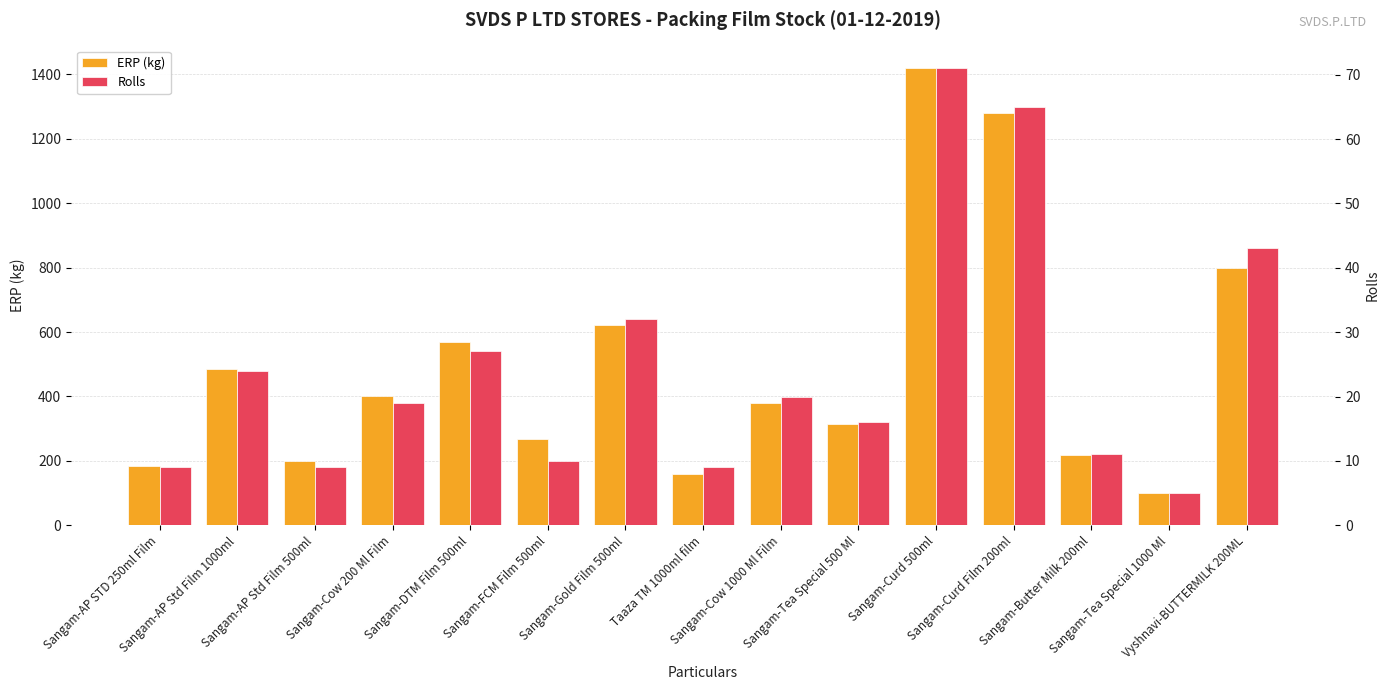

What is the spread (max minus min) of values at Sangam-AP Std Film 1000ml?

460.7